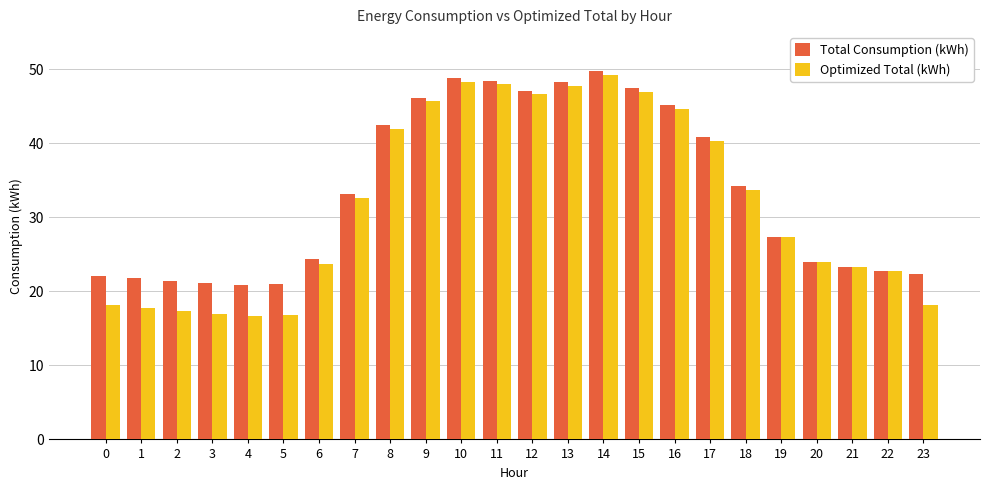

The Optimized Total (kWh) series shows 32.6 at 7. True or false?

True